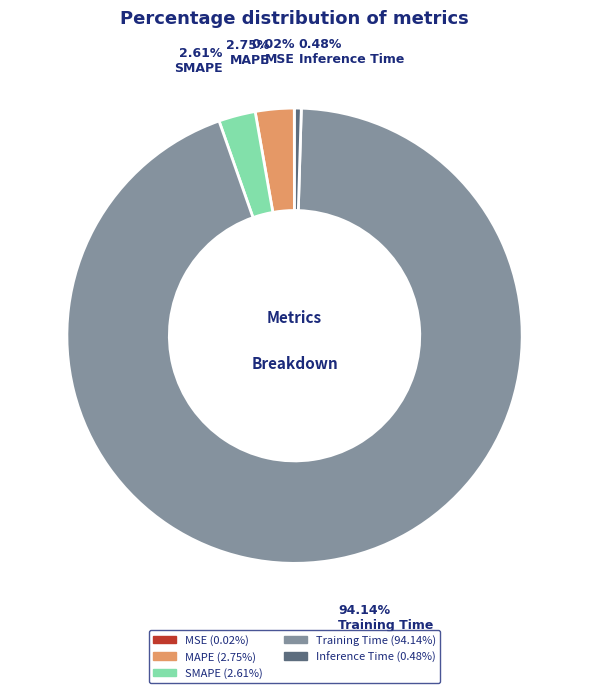

Is there any slice that represents more than half of the pie?

Yes